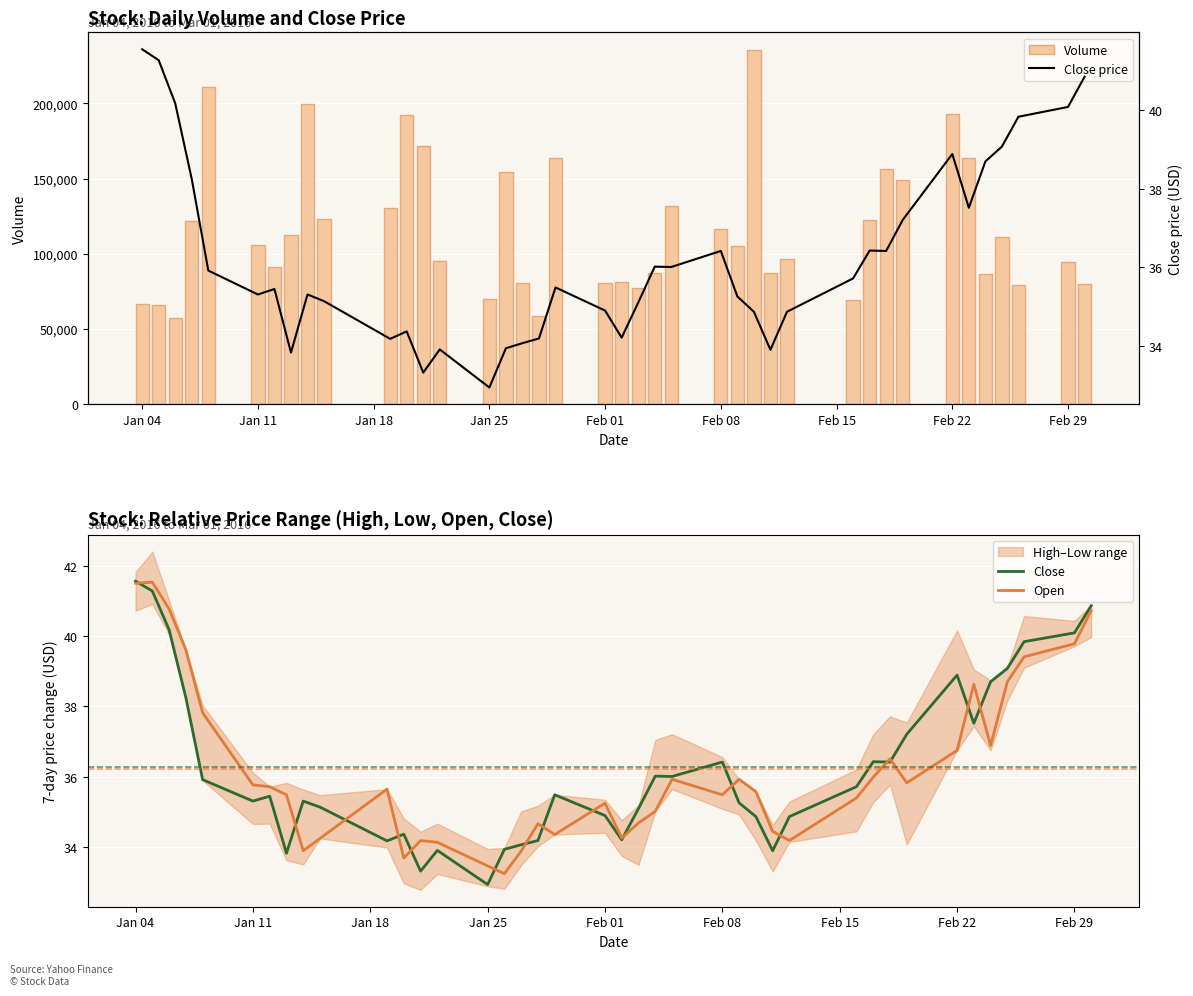

Count the number of data series in this chart.

4